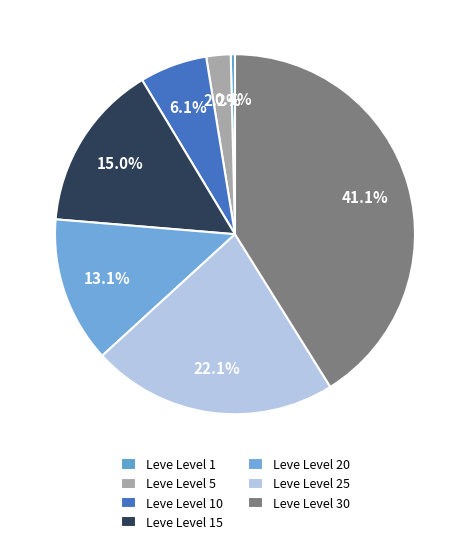

Count the number of slices in the pie.

7